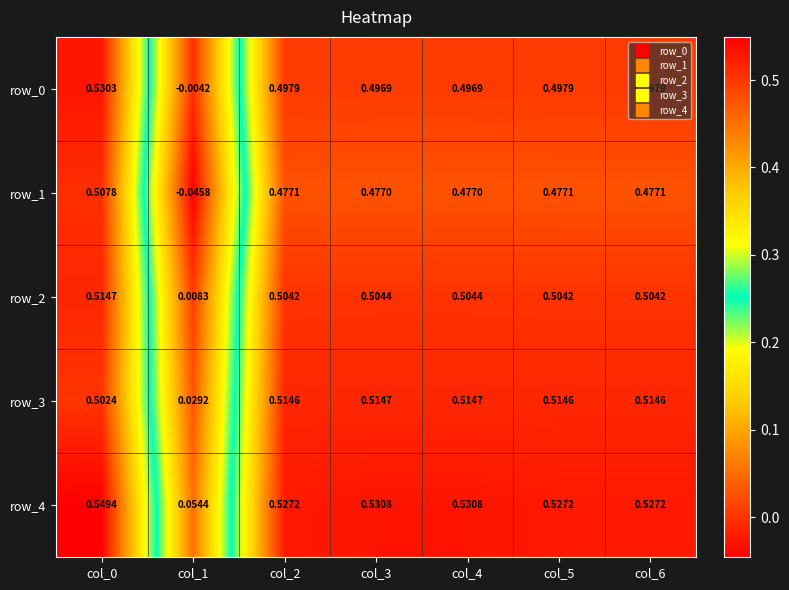

Is the value of row_4 at col_1 greater than the value of row_1 at col_6?

No